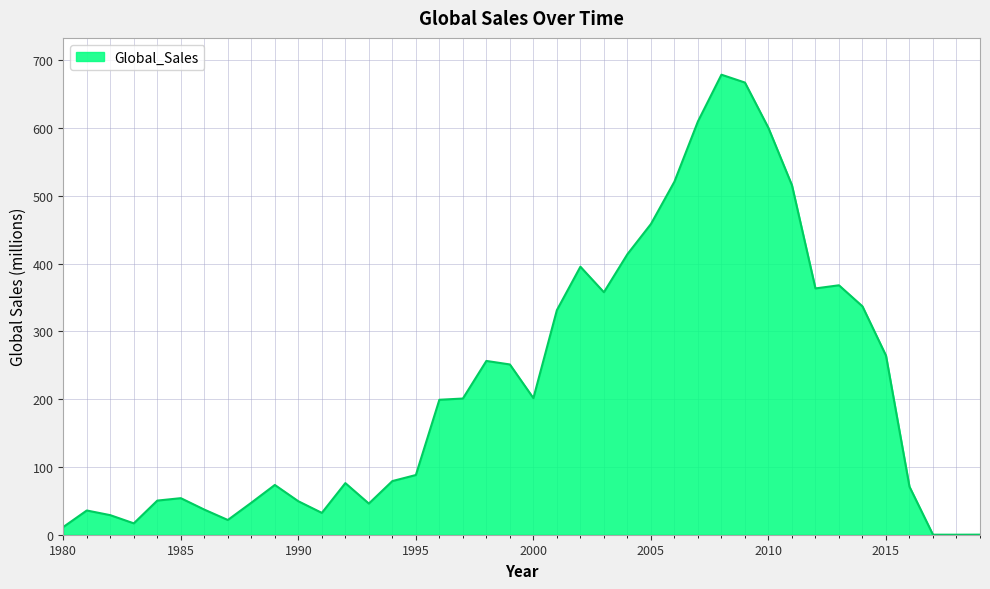

Does the chart have visible grid lines?

Yes